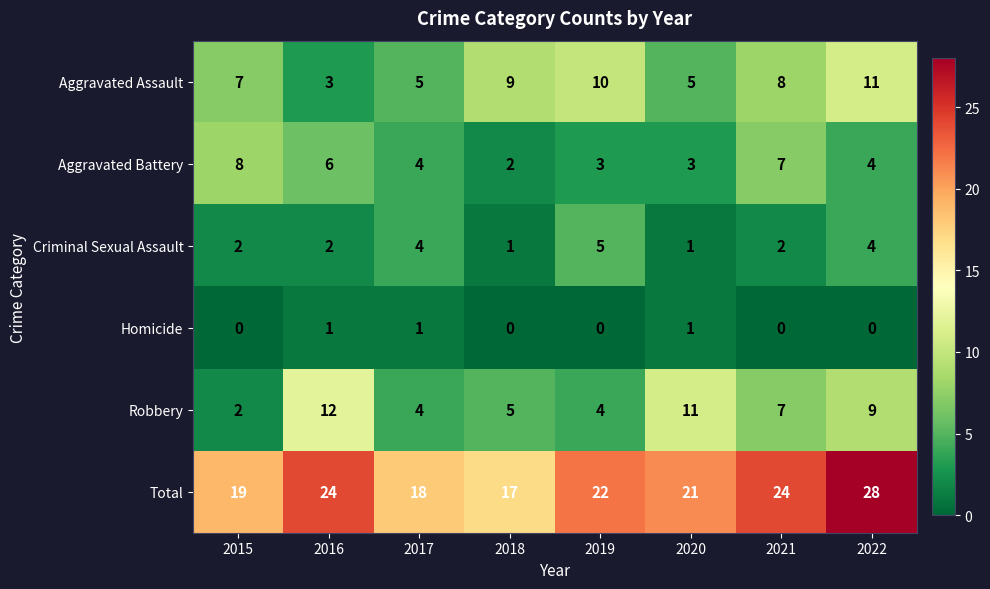

How many data points in Robbery are less than 7?

4